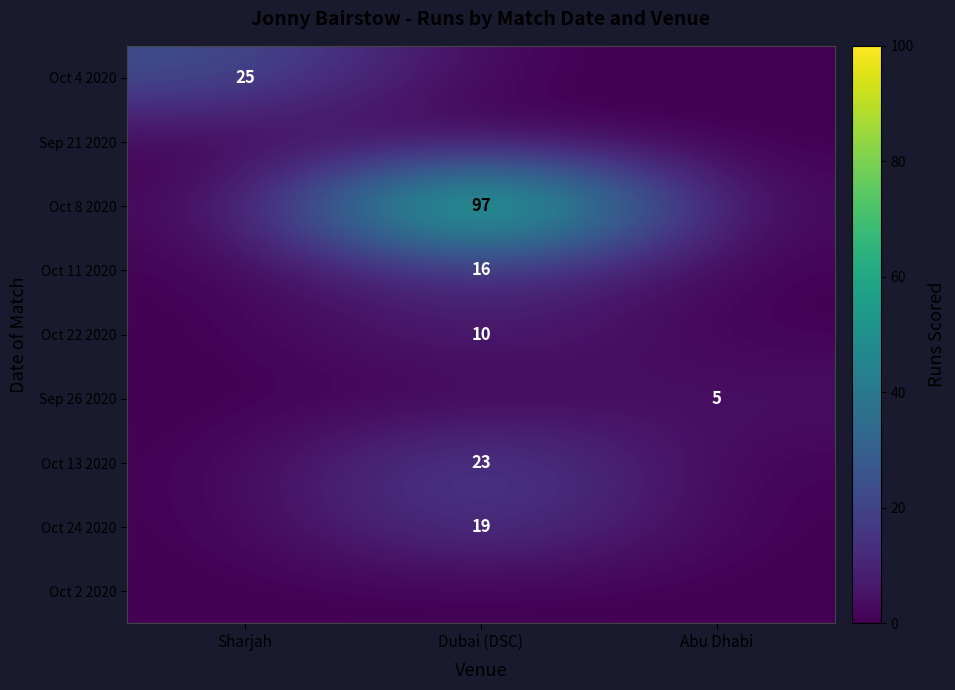

Is it true that Oct 24 2020 equals 19 at Dubai (DSC)?

True